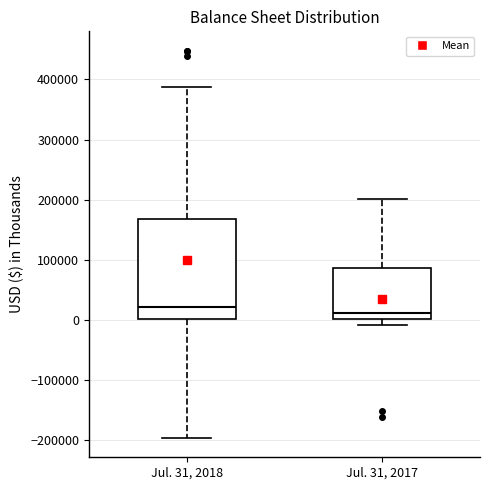

Reading left to right, read every box against the y-axis: the position of its median line, the range the box covers, and the ends of its whiskers. The values are not printed on the chart, so give them approximately, as read against the axis.

Jul. 31, 2018: median 20000, box 0 to 170000, whiskers -200000 to 390000
Jul. 31, 2017: median 10000, box 0 to 90000, whiskers -10000 to 200000